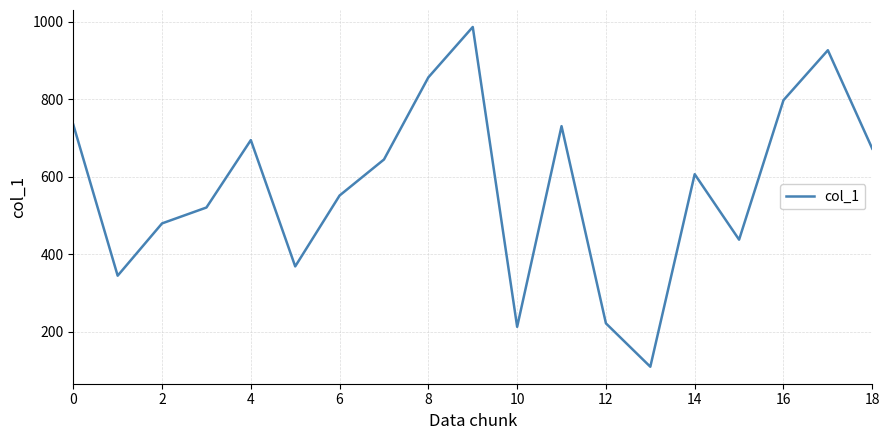

Reading left to right, what are all the values shown in this chart?

735	345	480	521	695	369	552	645	857	987	213	731	222	110	607	438	798	927	673